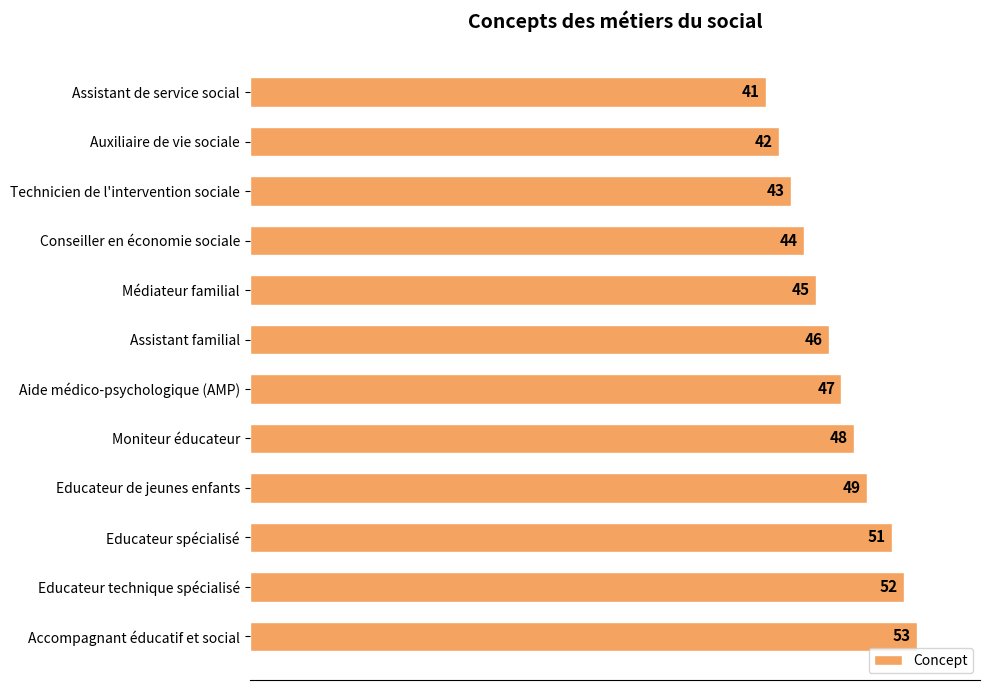

The chart shows a value of 81 at Educateur de jeunes enfants. True or false?

False